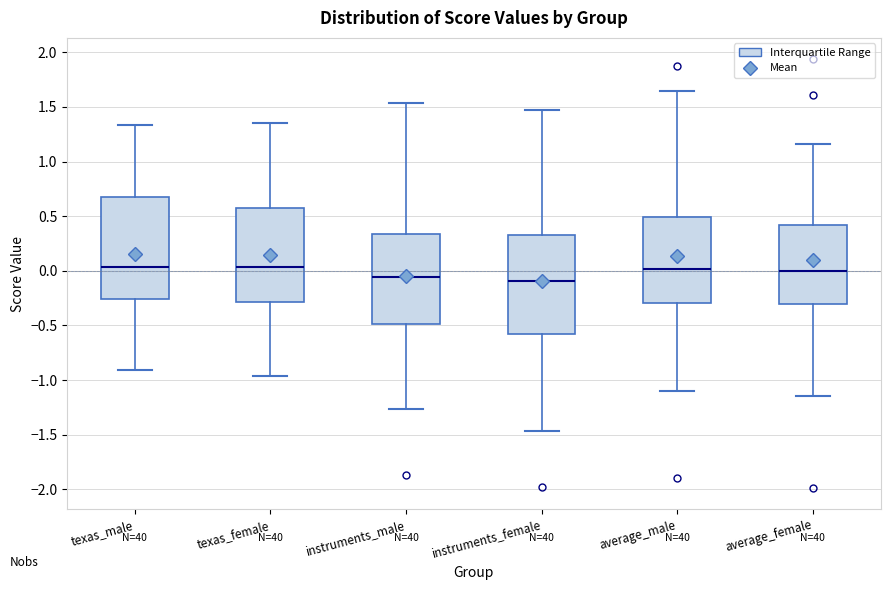

Where does the median line of the box for average_female sit on the y-axis? The values are not printed on the chart, so give them approximately, as read against the axis.

0.00